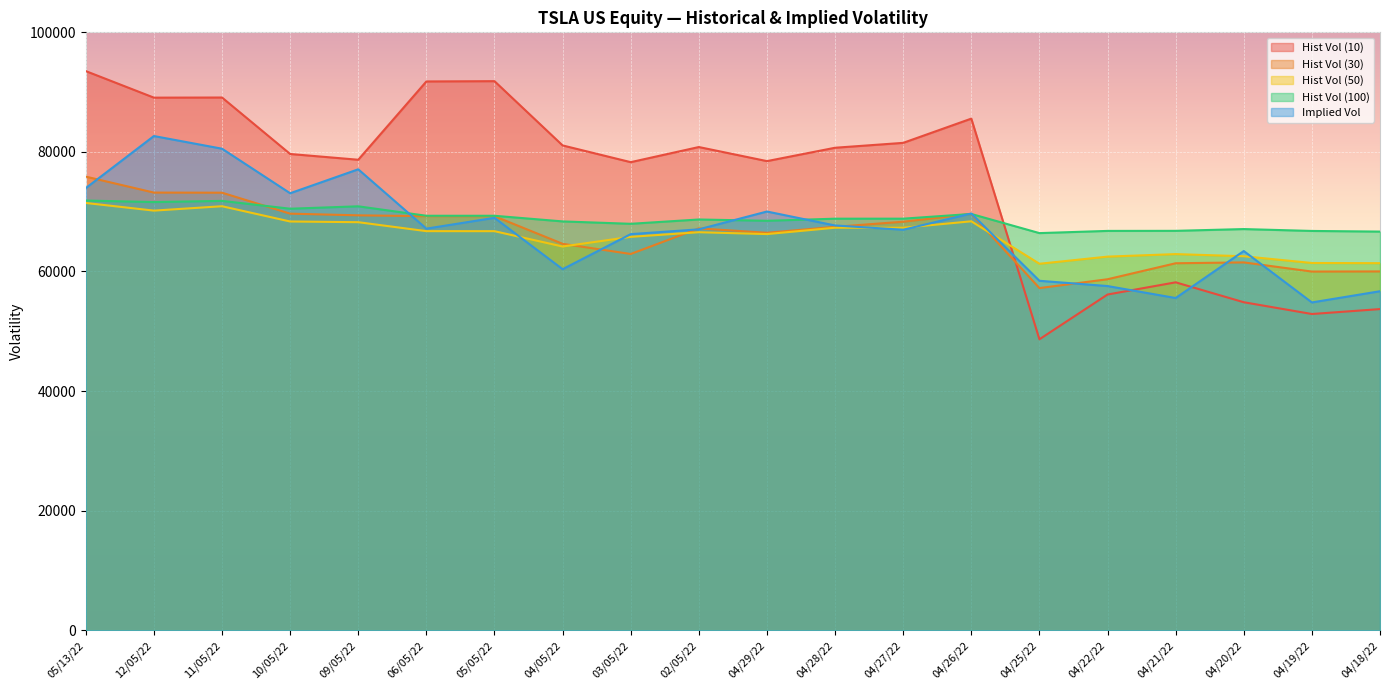

At which category does the chart reach its minimum across all series?

04/25/22